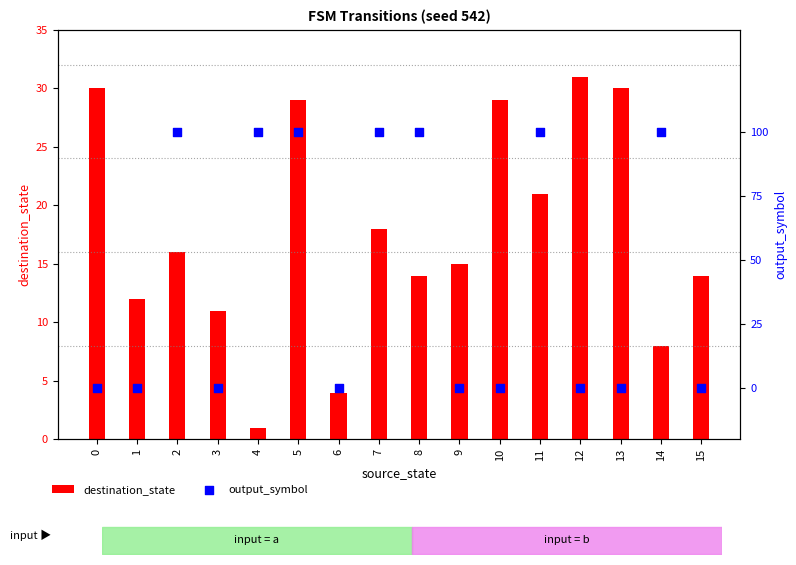

At which category is the sum across all series the highest?

12